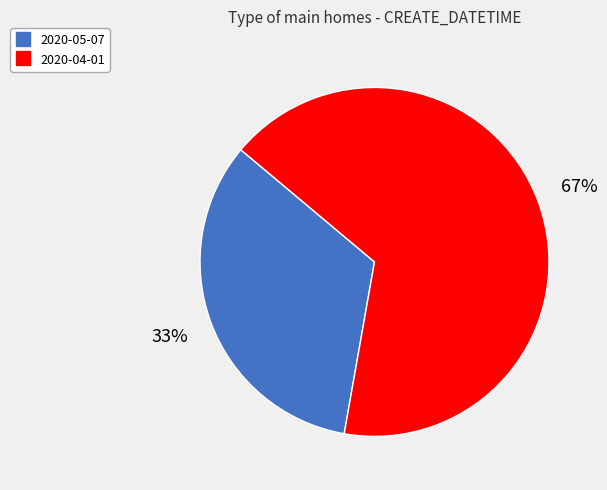

Is there a majority slice in this chart?

Yes